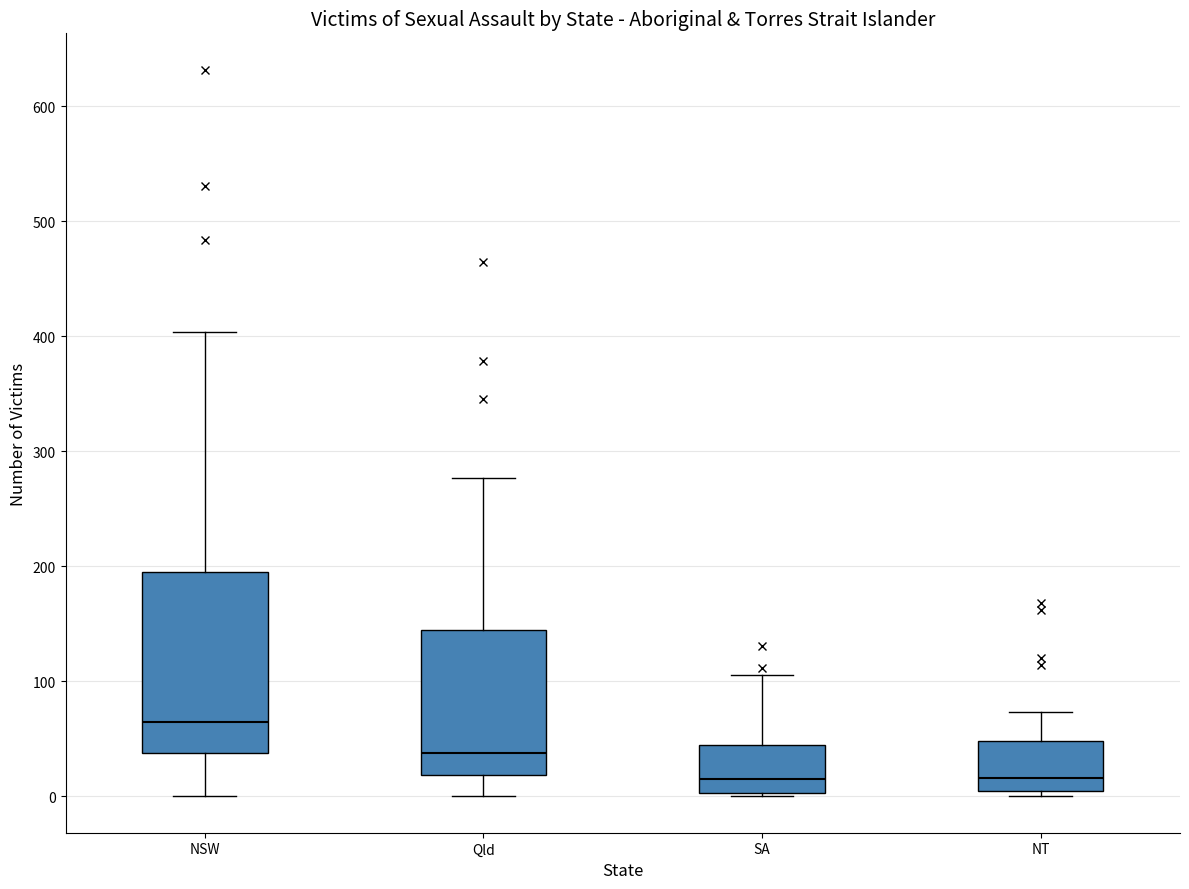

Reading left to right, transcribe this box plot: for each box, give where its median line is, the range the box spans, and where its two whiskers end, as read against the y-axis. The values are not printed on the chart, so give them approximately, as read against the axis.

NSW: median 70, box 40 to 200, whiskers 0 to 400
Qld: median 40, box 20 to 150, whiskers 0 to 280
SA: median 20, box 0 to 50, whiskers 0 to 110
NT: median 20, box 10 to 50, whiskers 0 to 70